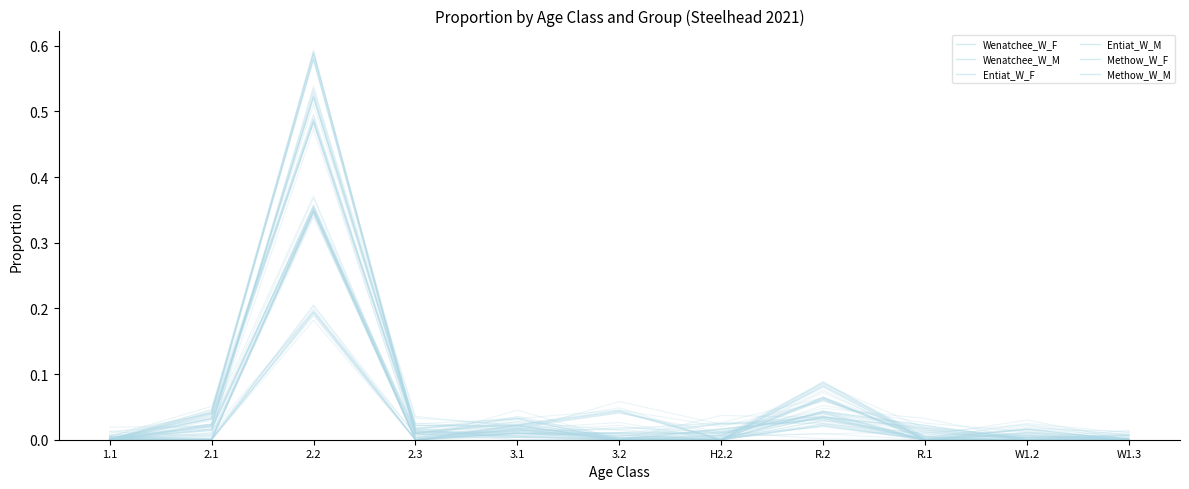

Count the number of categories in the chart.

11